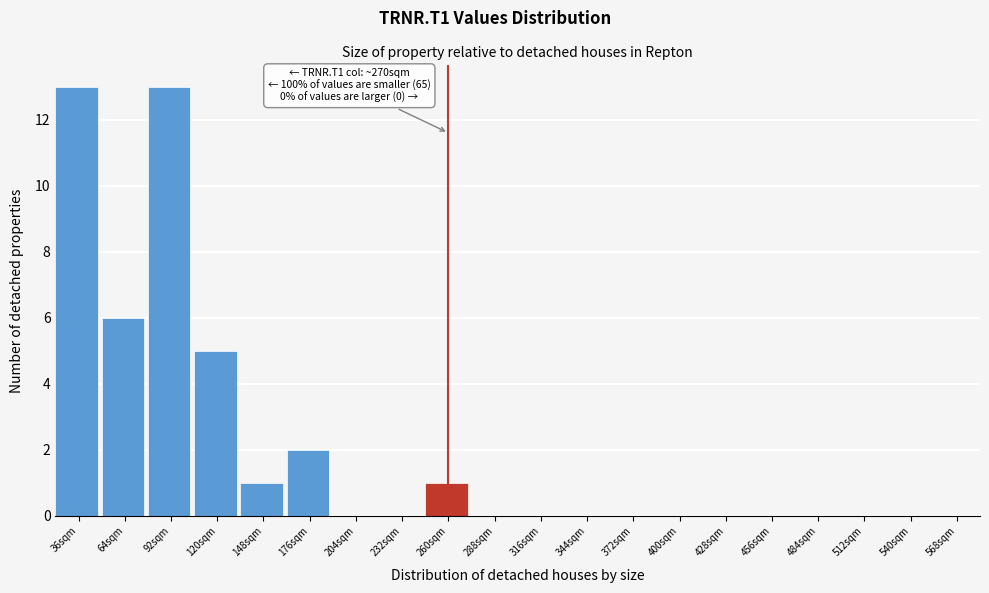

Reading right to left, what are all the values shown in this chart?

568sqm=0	540sqm=0	512sqm=0	484sqm=0	456sqm=0	428sqm=0	400sqm=0	372sqm=0	344sqm=0	316sqm=0	288sqm=0	260sqm=1	232sqm=0	204sqm=0	176sqm=2	148sqm=1	120sqm=5	92sqm=13	64sqm=6	36sqm=13